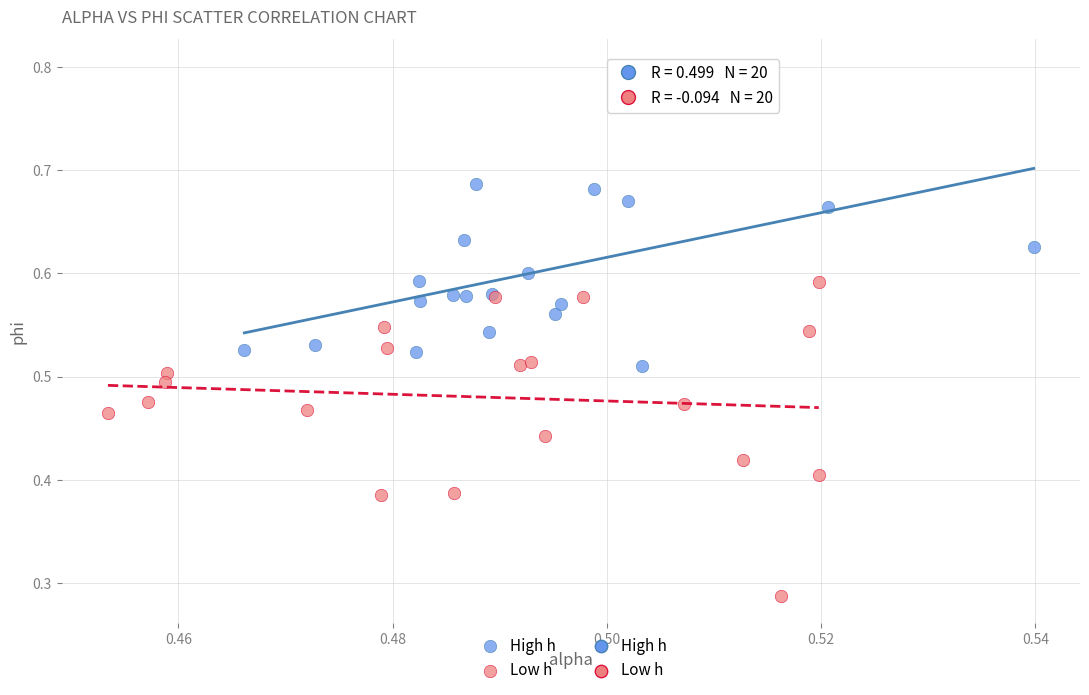

Which series contains the highest Y value?

High h